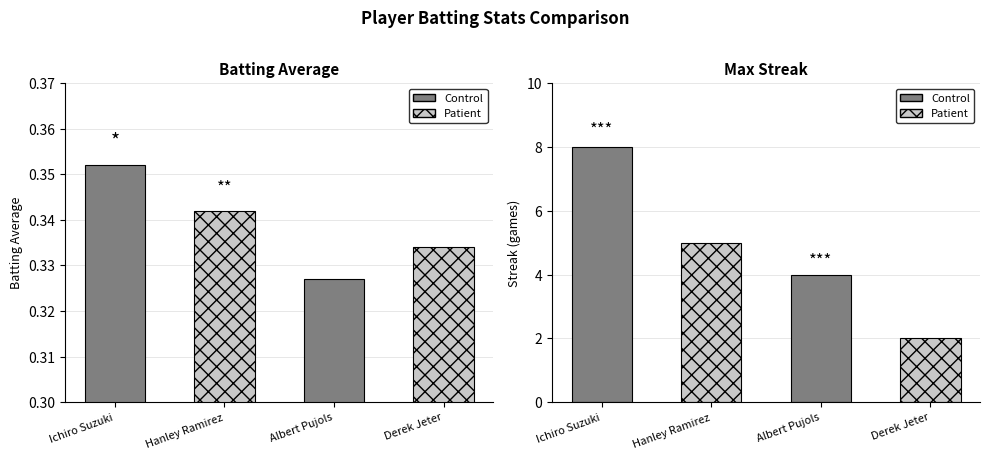

How many values in the Max Streak series exceed 5?

1